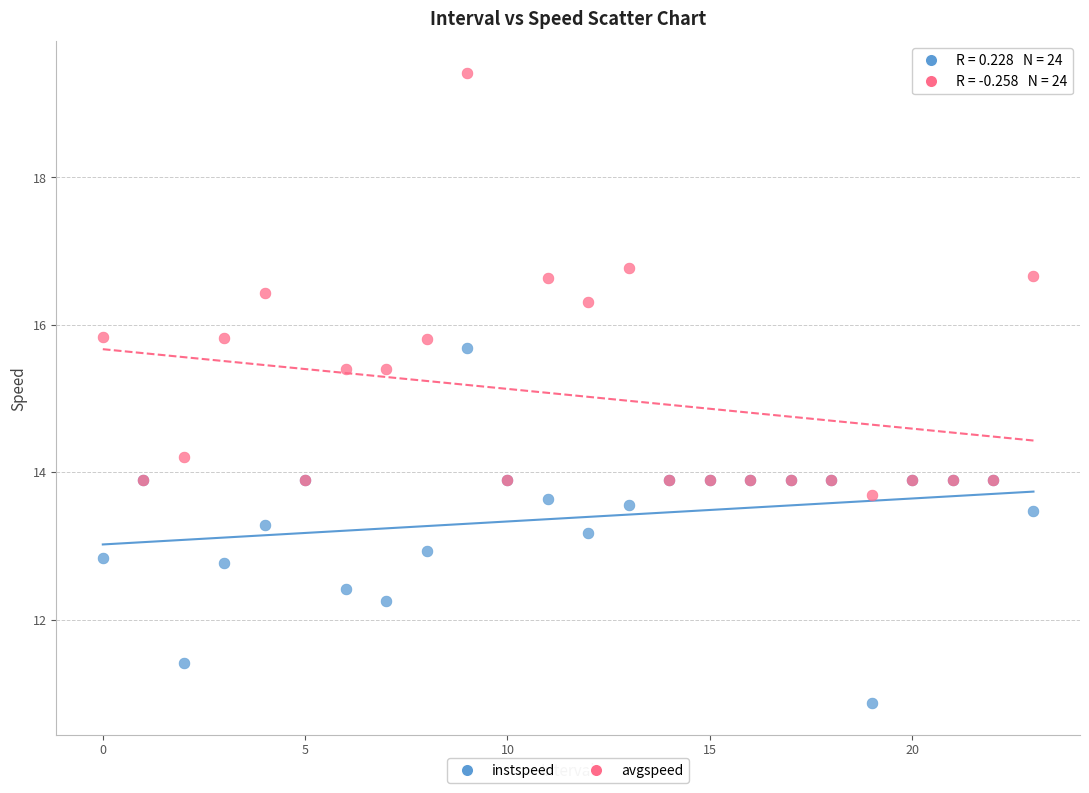

Which series reaches the minimum Y coordinate?

instspeed